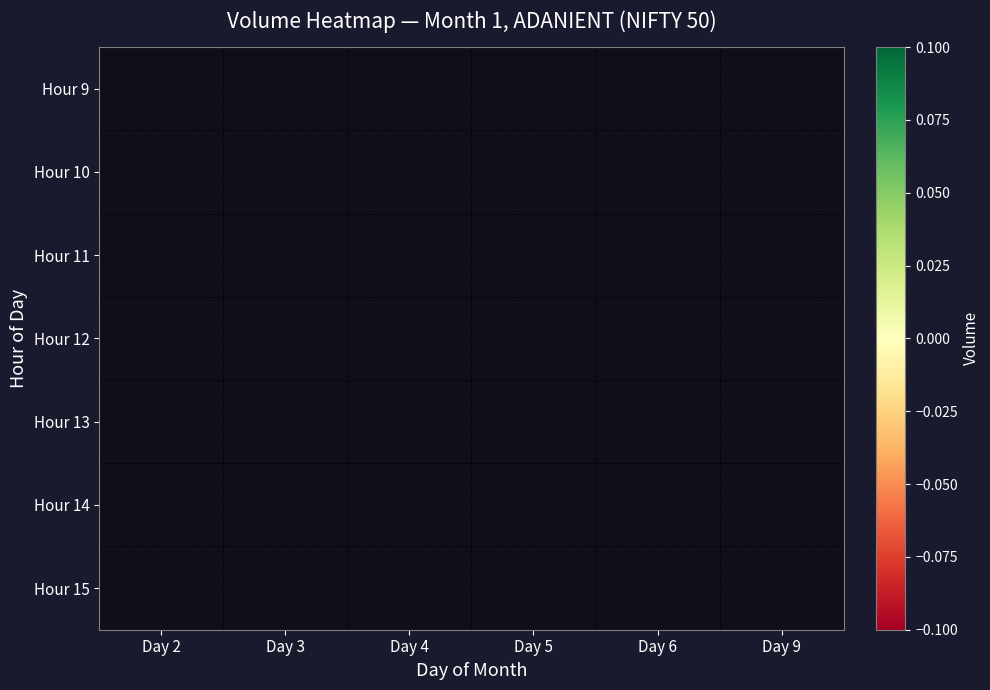

List the labels in order of Hour 11 value, smallest first.

Day 2, Day 3, Day 4, Day 5, Day 6, Day 9